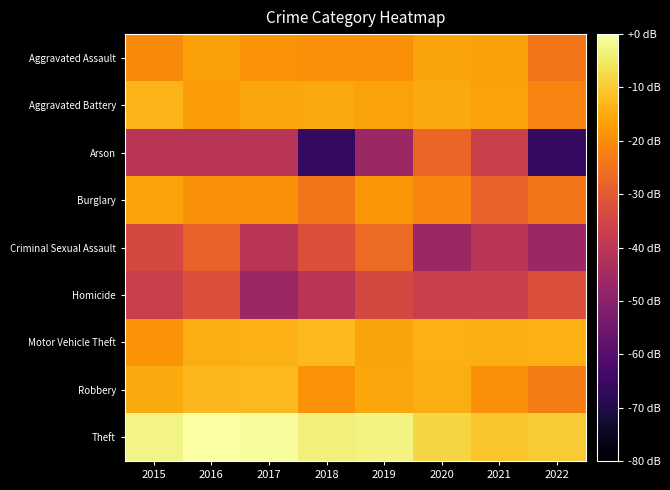

Which label corresponds to the largest value in the chart?

2016